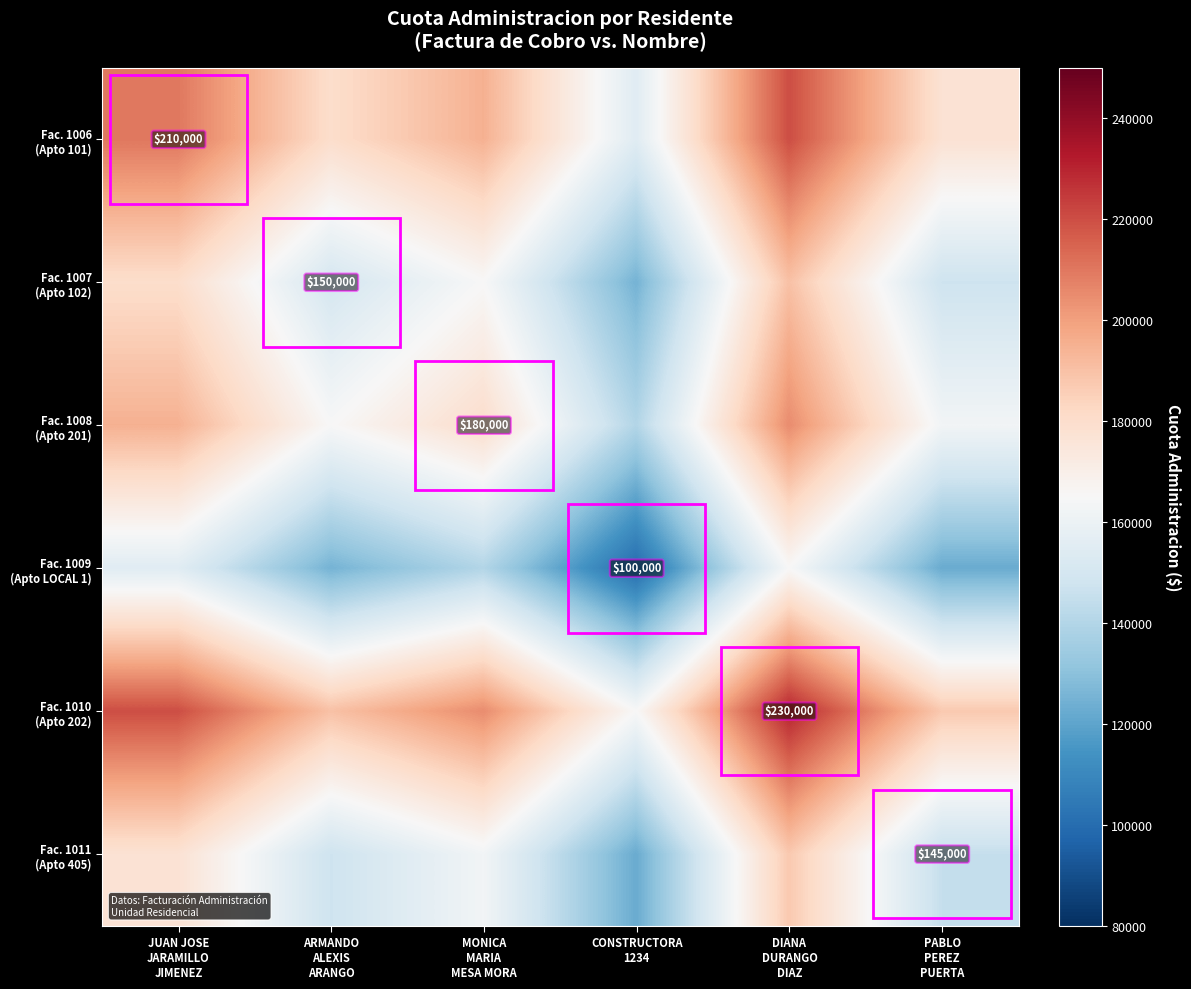

Rank the series at CONSTRUCTORA 1234 from highest to lowest value.

Fac. 1010 (Apto 202), Fac. 1006 (Apto 101), Fac. 1008 (Apto 201), Fac. 1007 (Apto 102), Fac. 1011 (Apto 405), Fac. 1009 (Apto LOCAL 1)